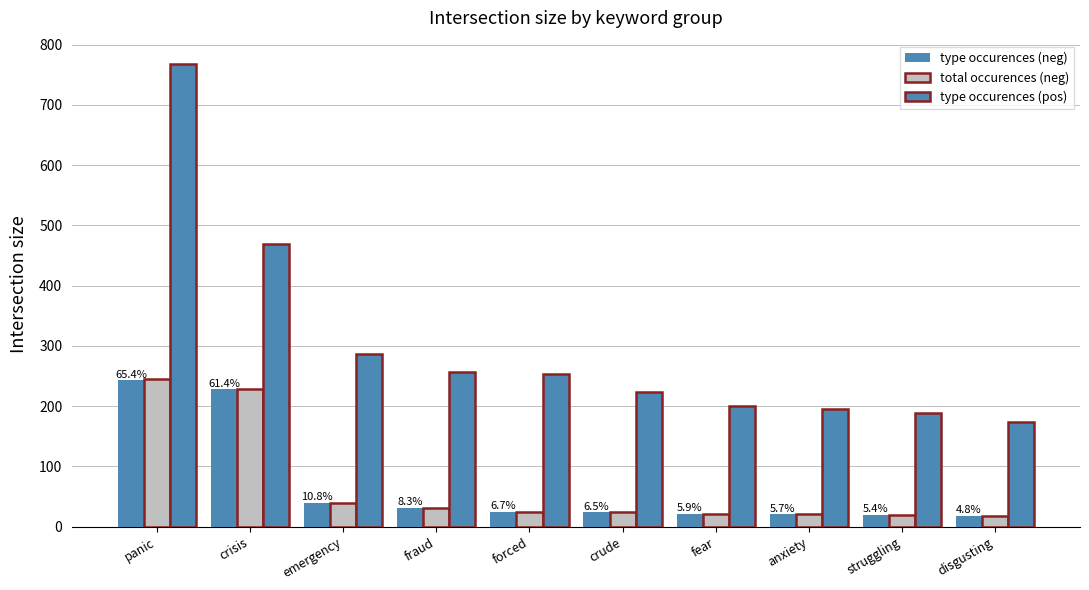

List the series in order of their peak value, lowest first.

type occurences (neg), total occurences (neg), type occurences (pos)